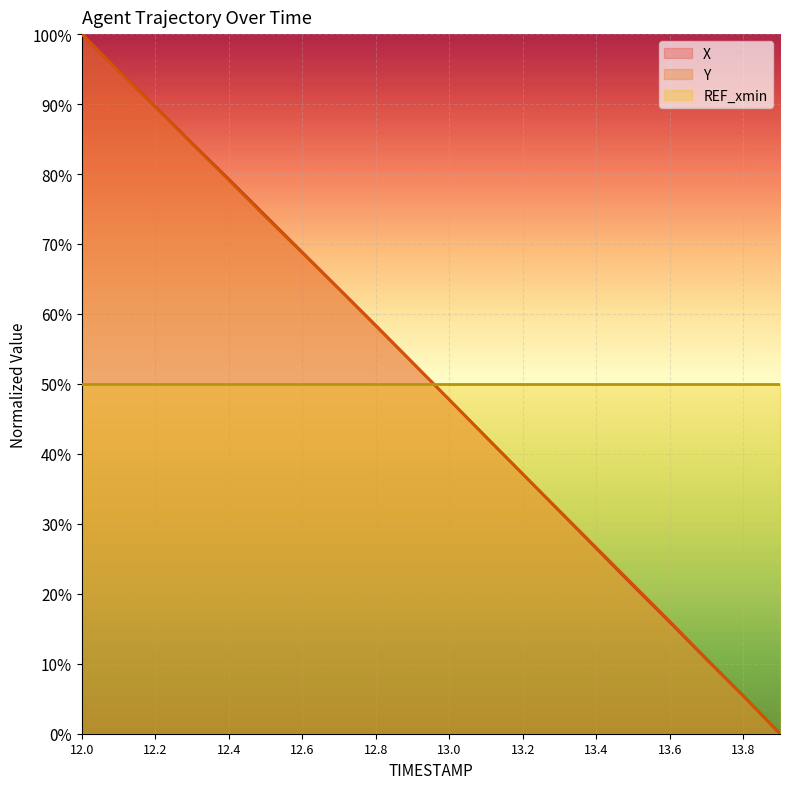

How many positive values does the Y series have?

19